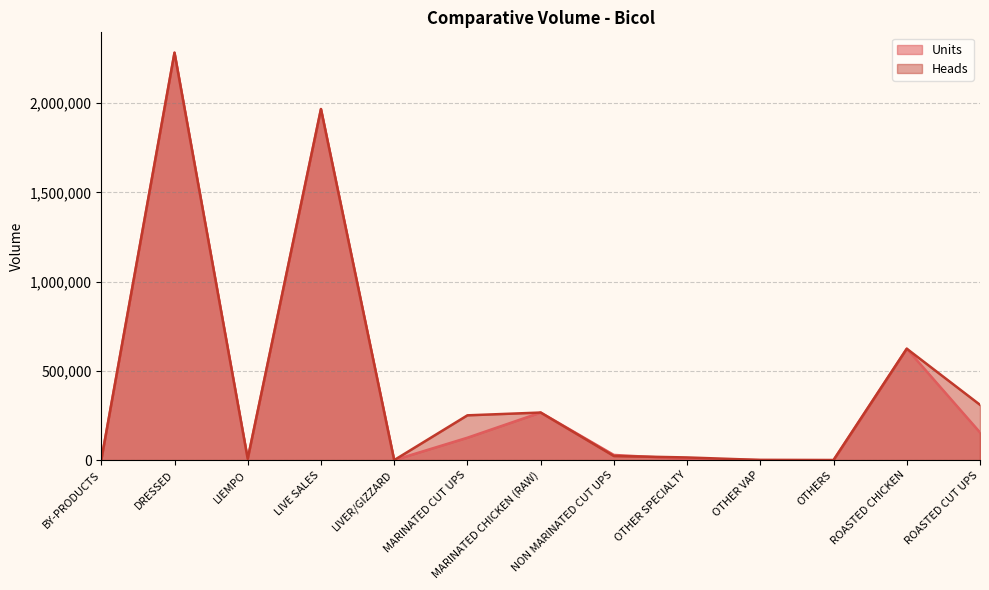

What value does the Heads series have at DRESSED?

2283148.0